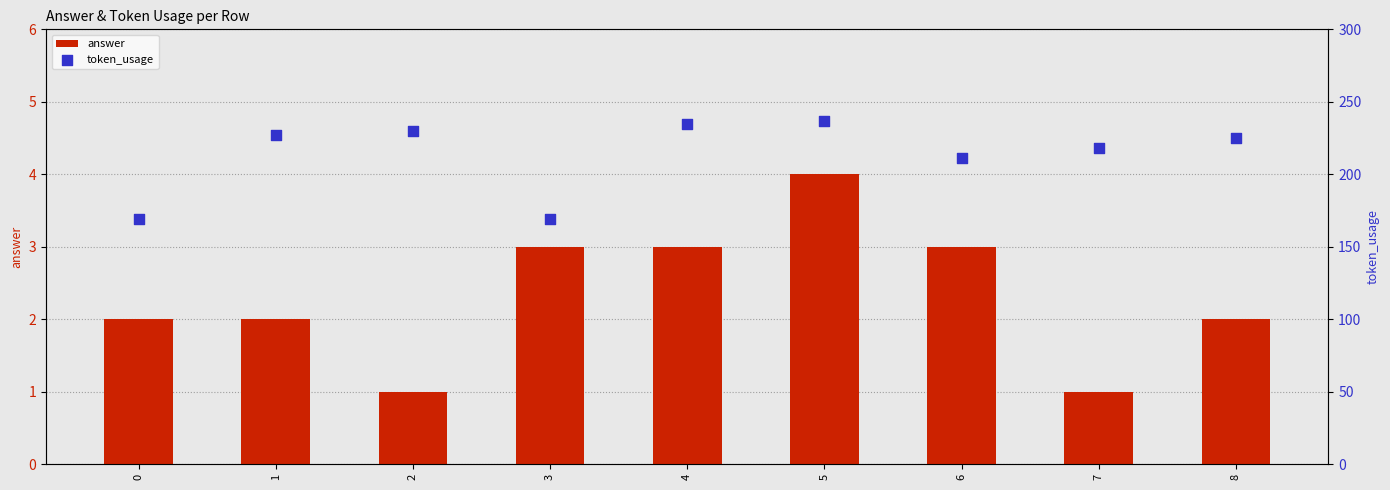

What are all the series names shown in the legend?

answer, token_usage